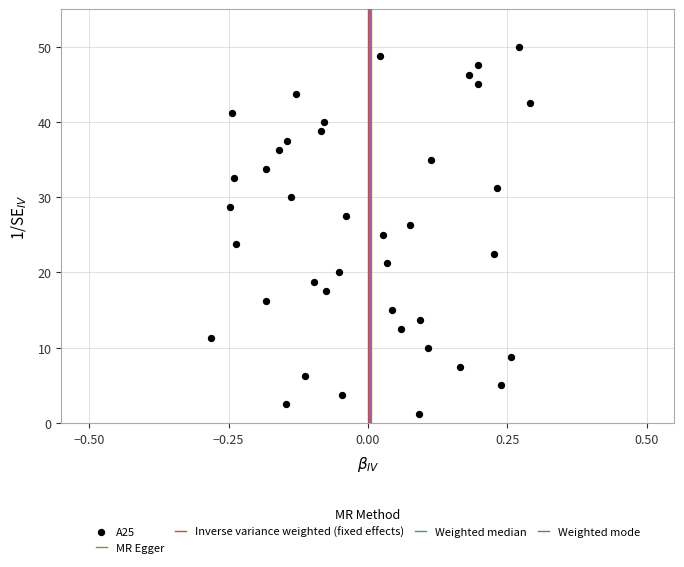

What is the range of X values (max minus min)?

0.6